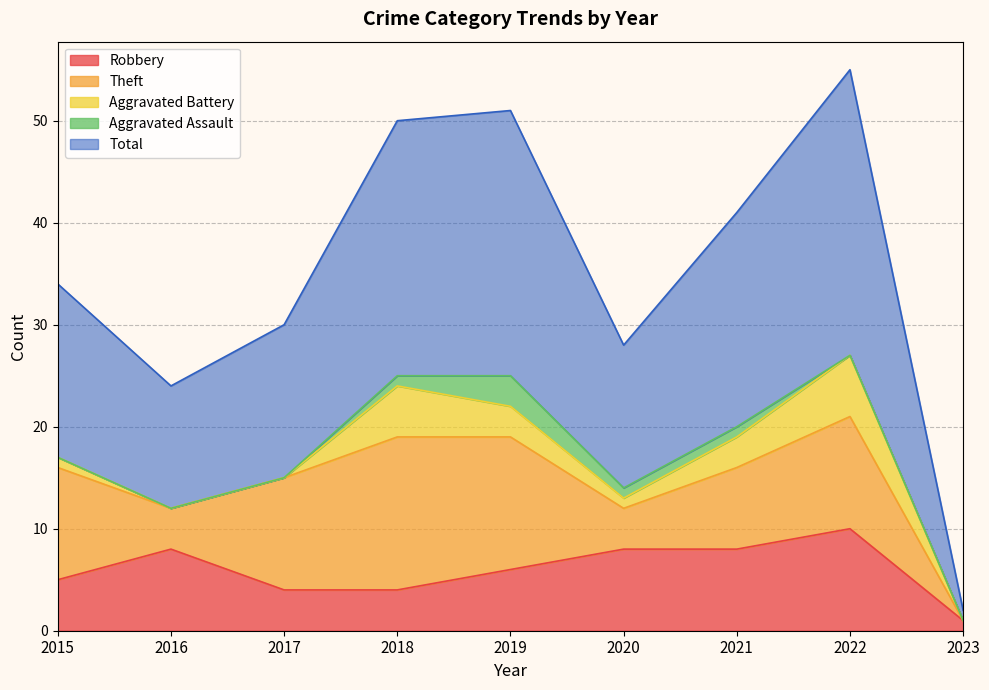

What is the value of the Theft point at the 4th from the left?

15